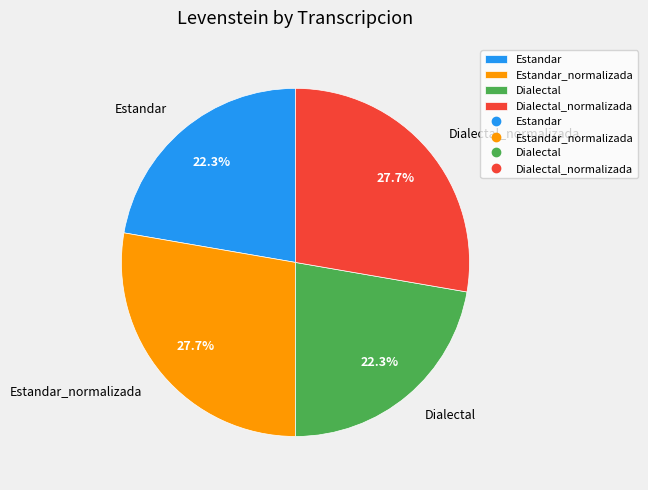

The Dialectal_normalizada slice represents 28% of the pie. True or false?

True